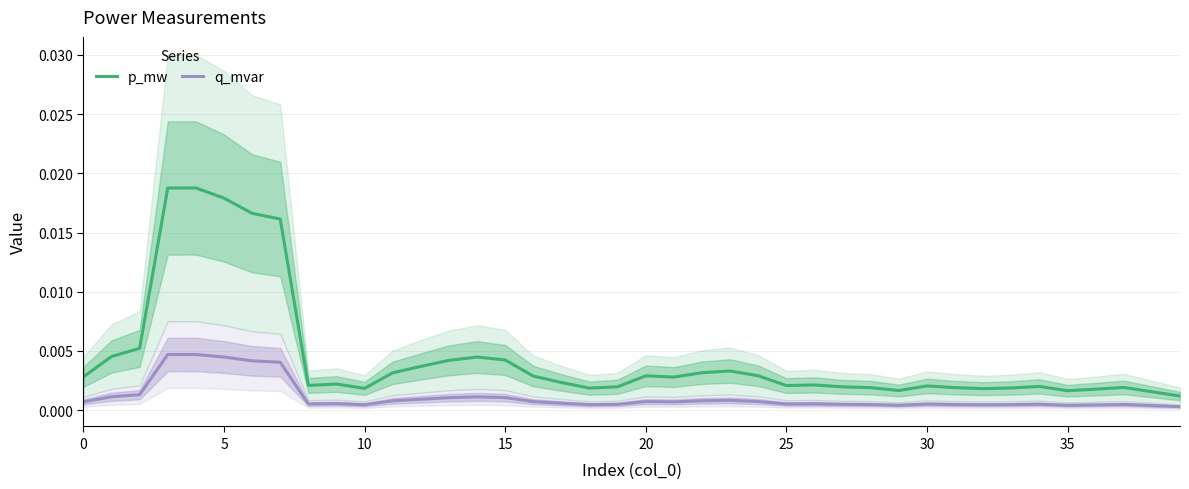

At how many categories does at least one series exceed 0?

40